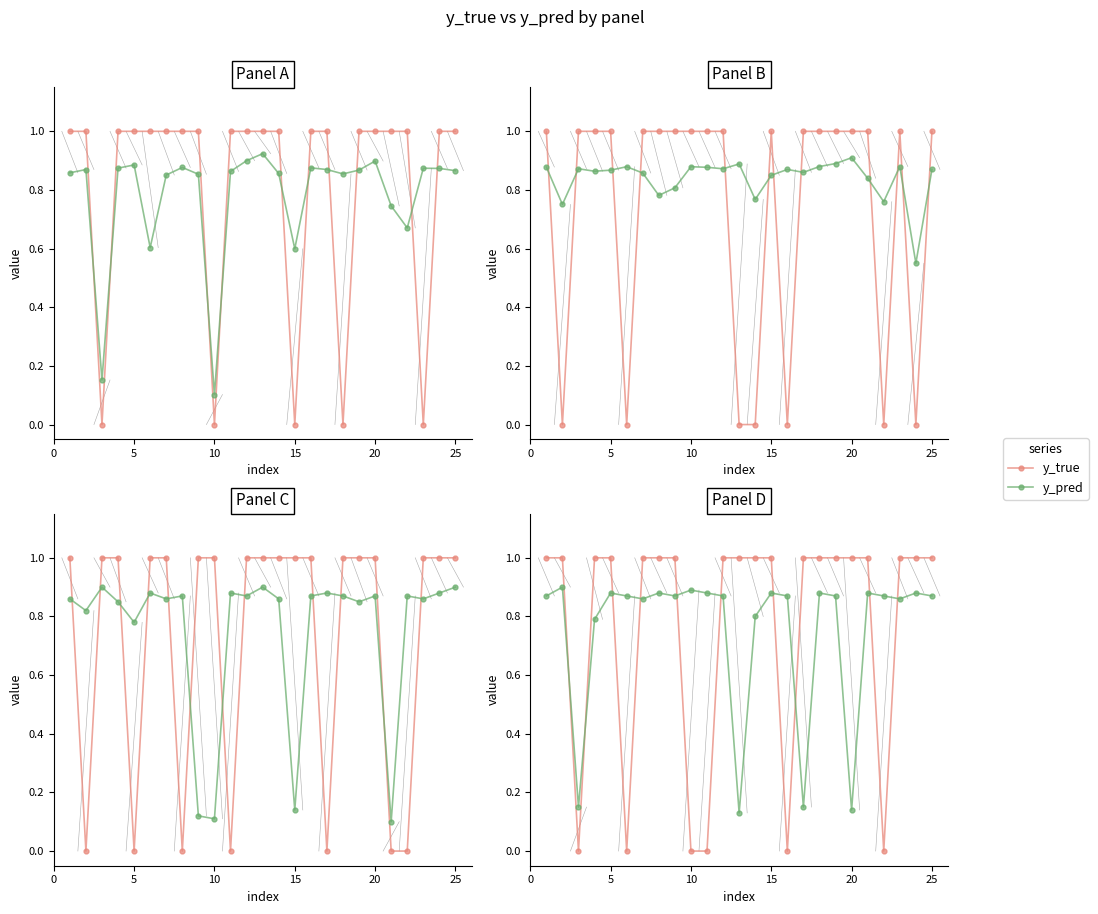

Which series has the largest total across all categories?

y_true